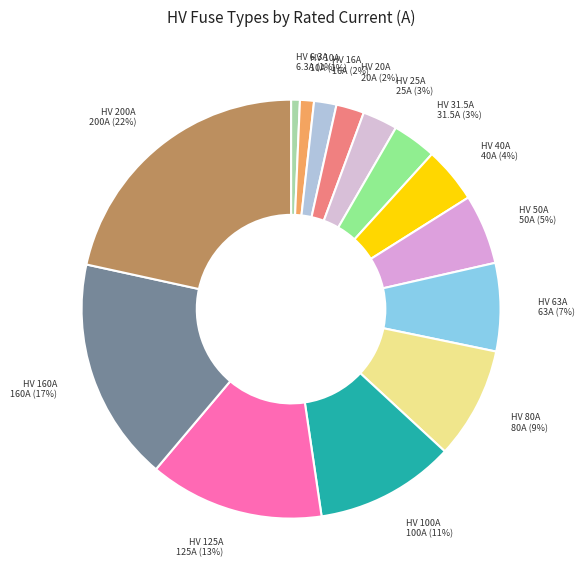

To the nearest percent, what percentage of the pie is HV 20A?

2%